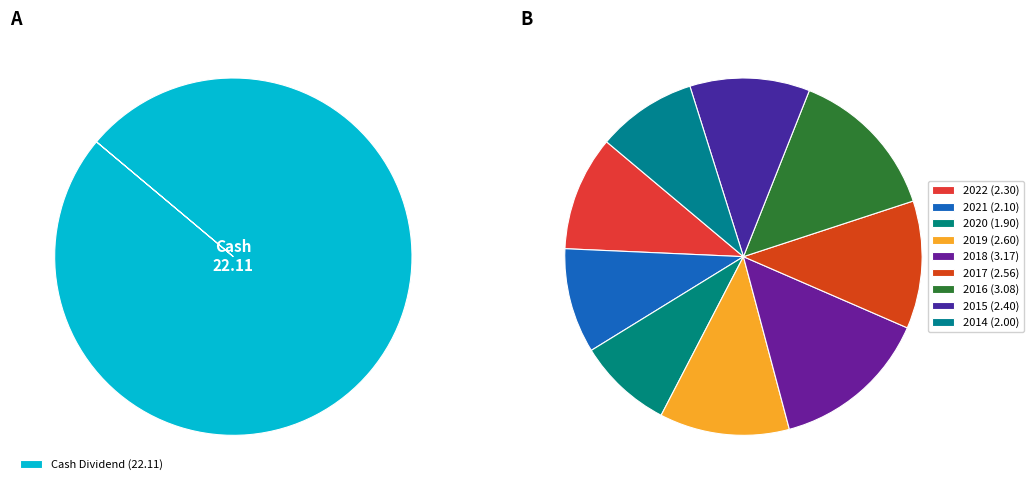

Is it true that 2020 is 9% of the pie?

True